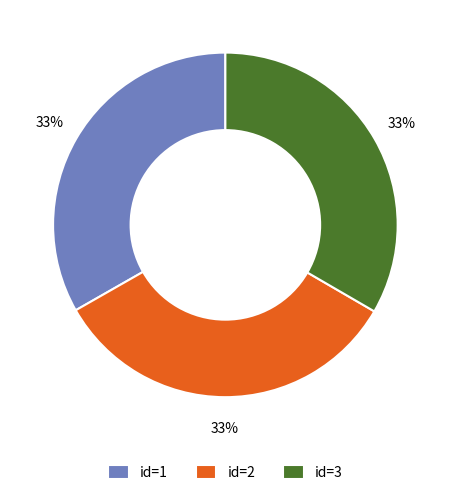

The id=2 slice represents 28% of the pie. True or false?

False